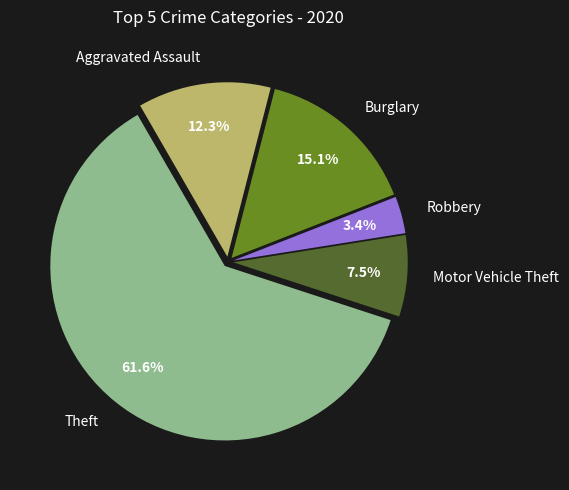

Which has a higher value, Motor Vehicle Theft or Aggravated Assault?

Aggravated Assault